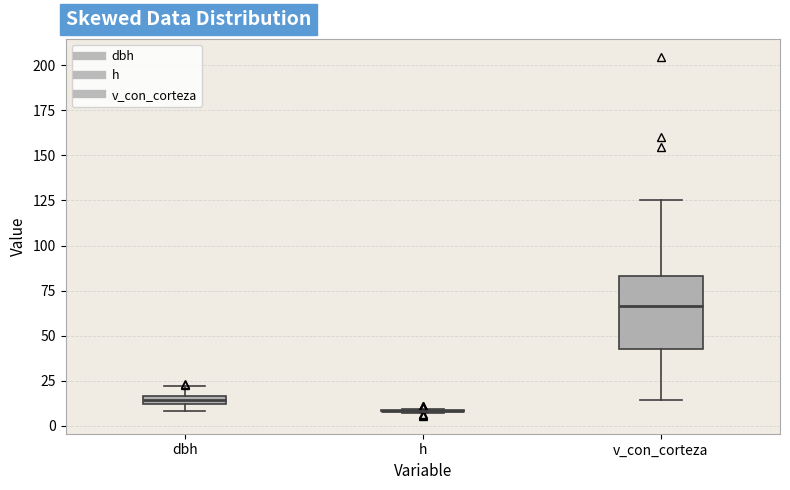

Comparing the boxes themselves (not the whiskers), which one is the tallest?

v_con_corteza